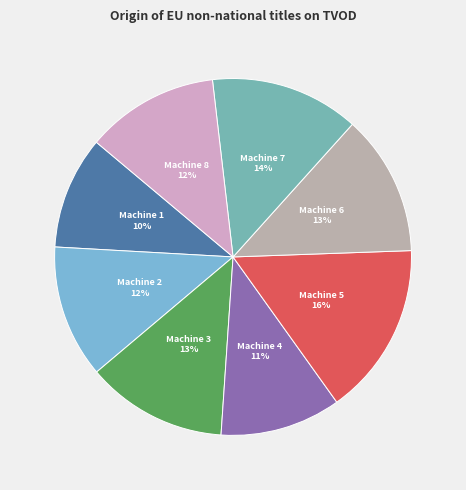

Which slice is the smallest?

Machine 1